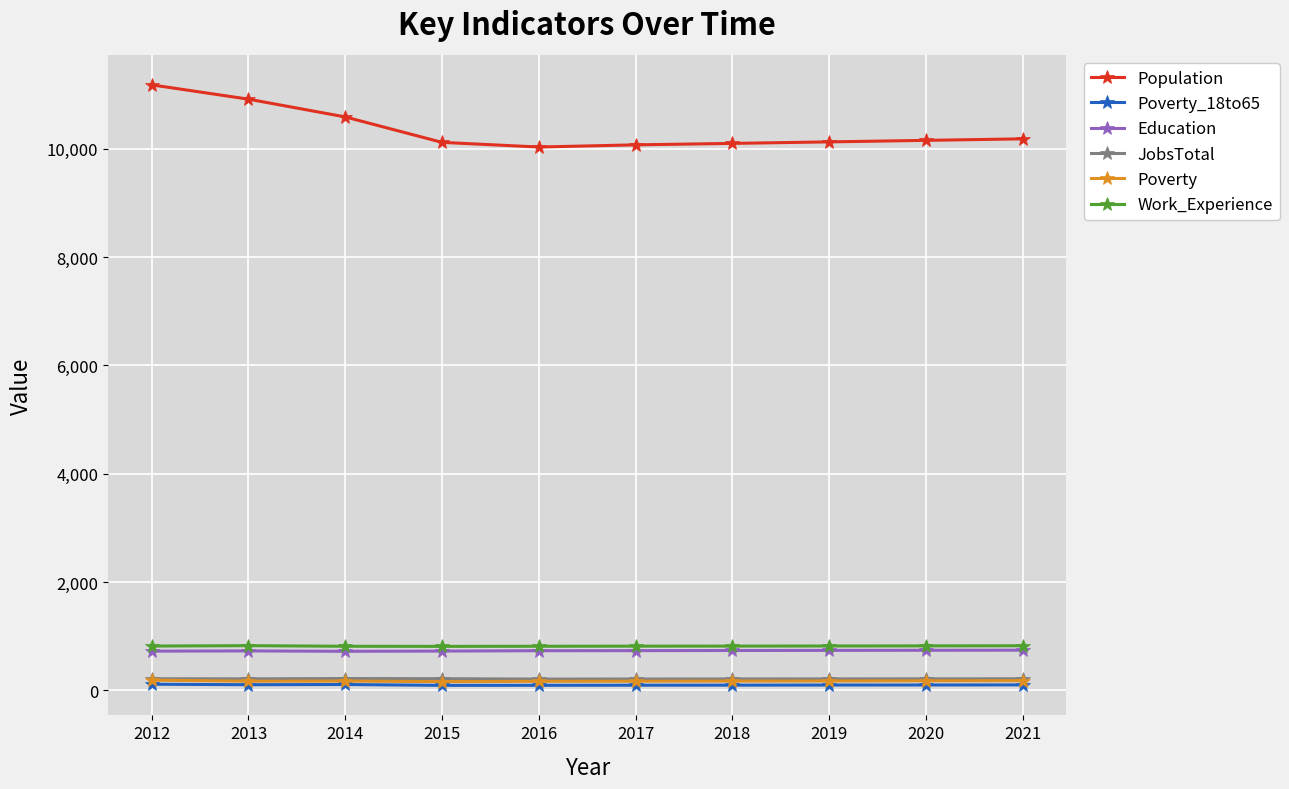

The value of Work_Experience at 2021 is 824. True or false?

True